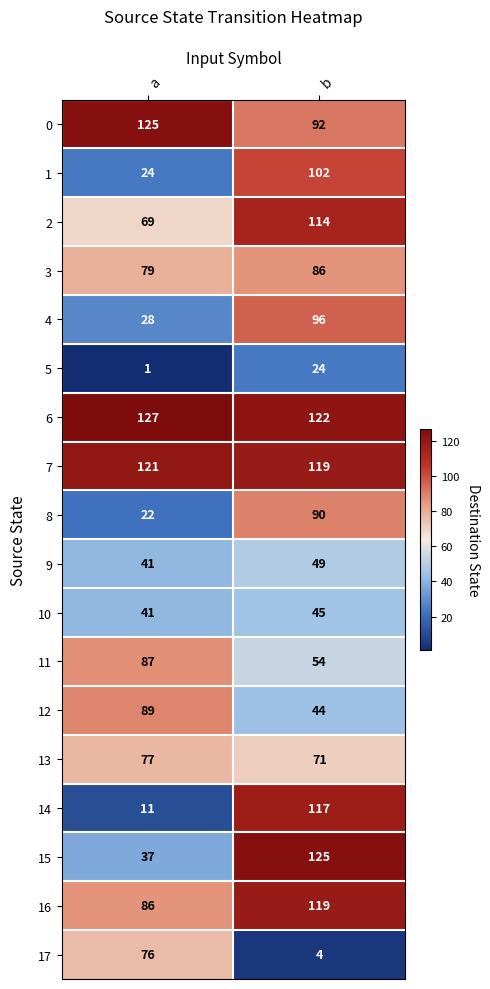

Which series has the largest total across all categories?

6